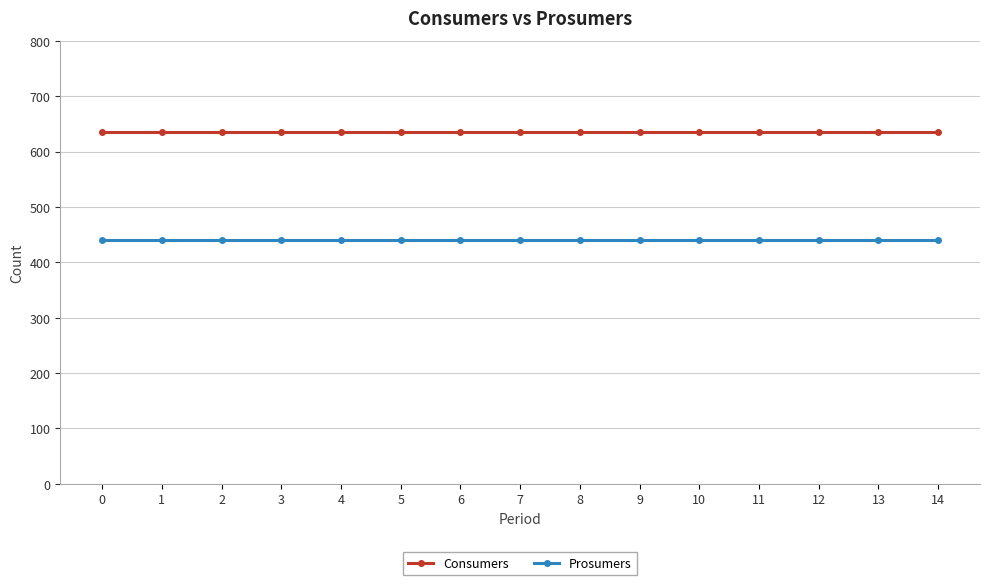

Is it true that Consumers equals 294 at 4?

False